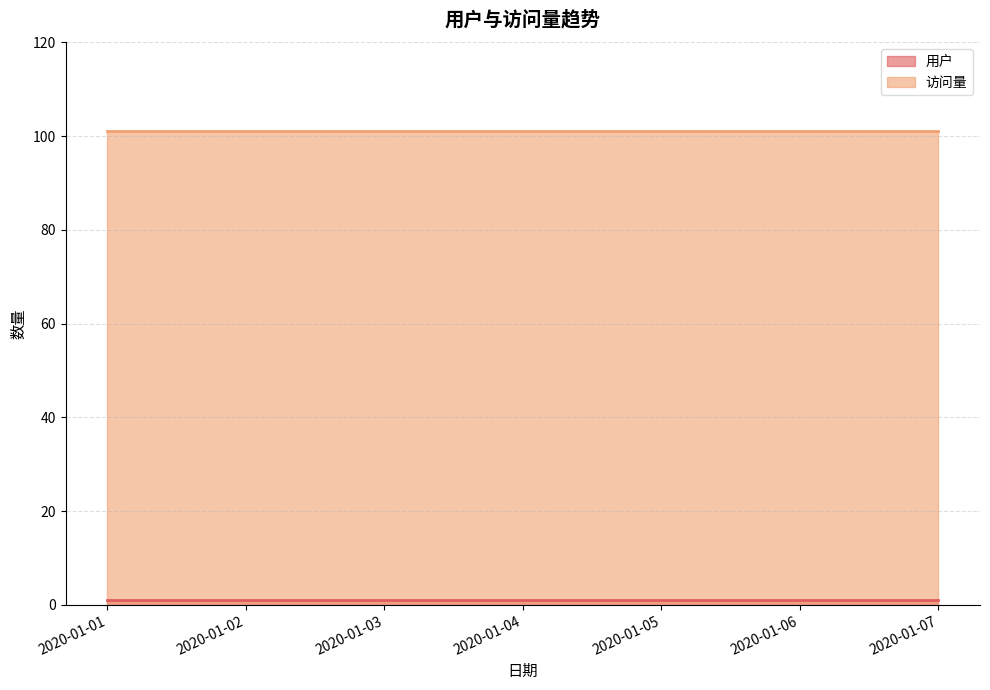

True or false: 访问量 and 用户 intersect in this chart.

False